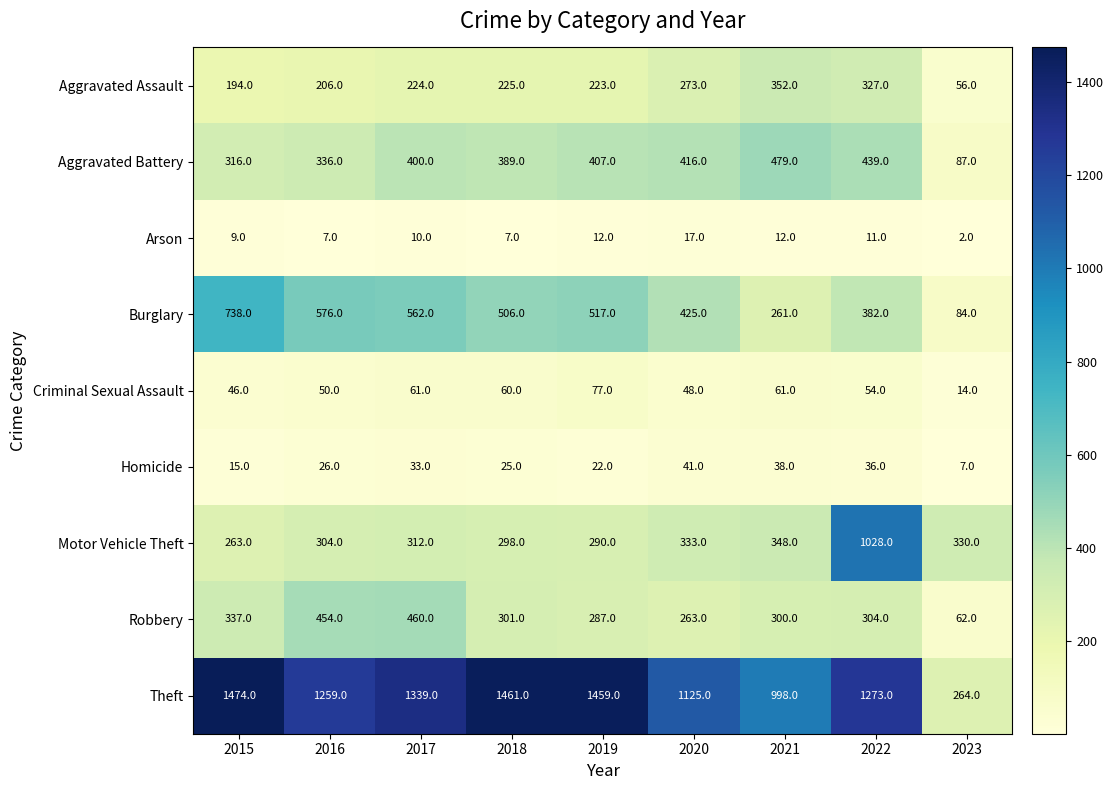

What is the difference between the Arson values at 2020 and 2016?

10